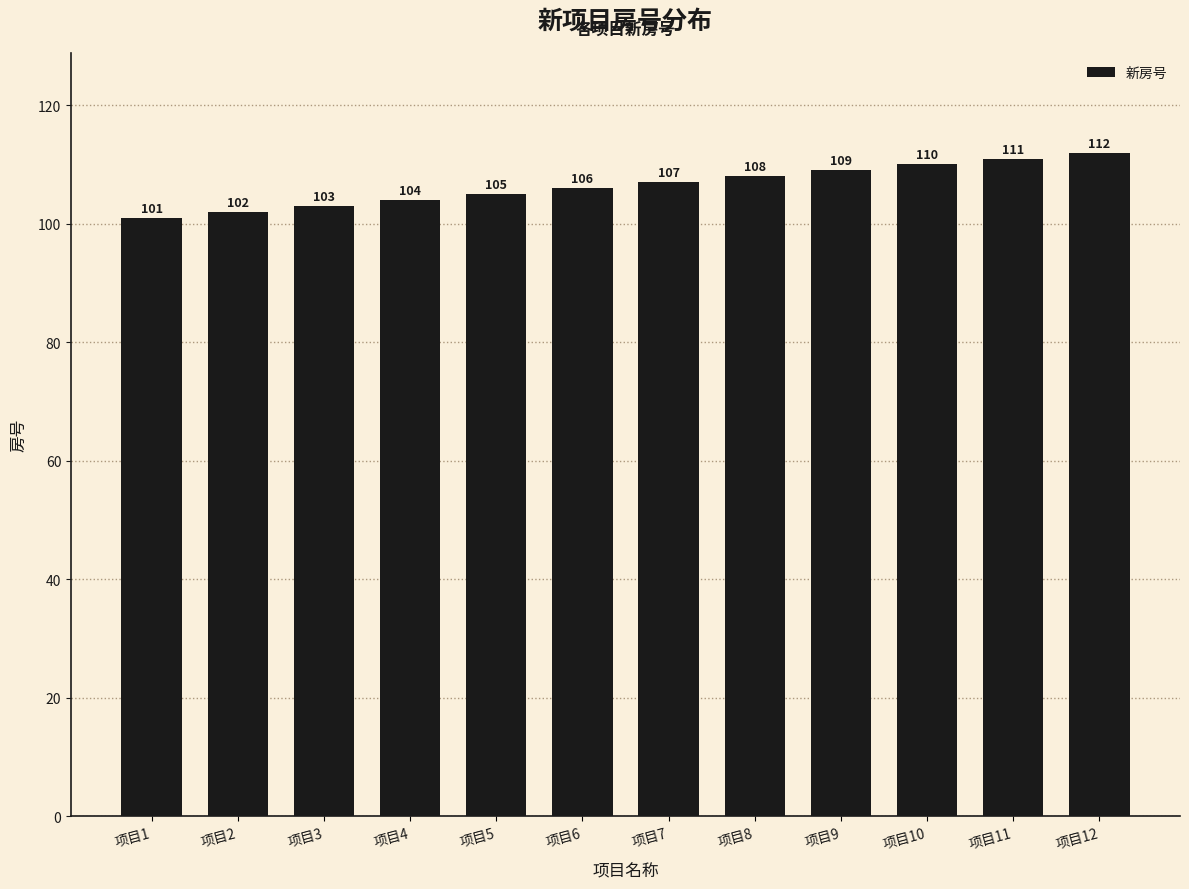

Rank the categories by value from highest to lowest.

项目12, 项目11, 项目10, 项目9, 项目8, 项目7, 项目6, 项目5, 项目4, 项目3, 项目2, 项目1